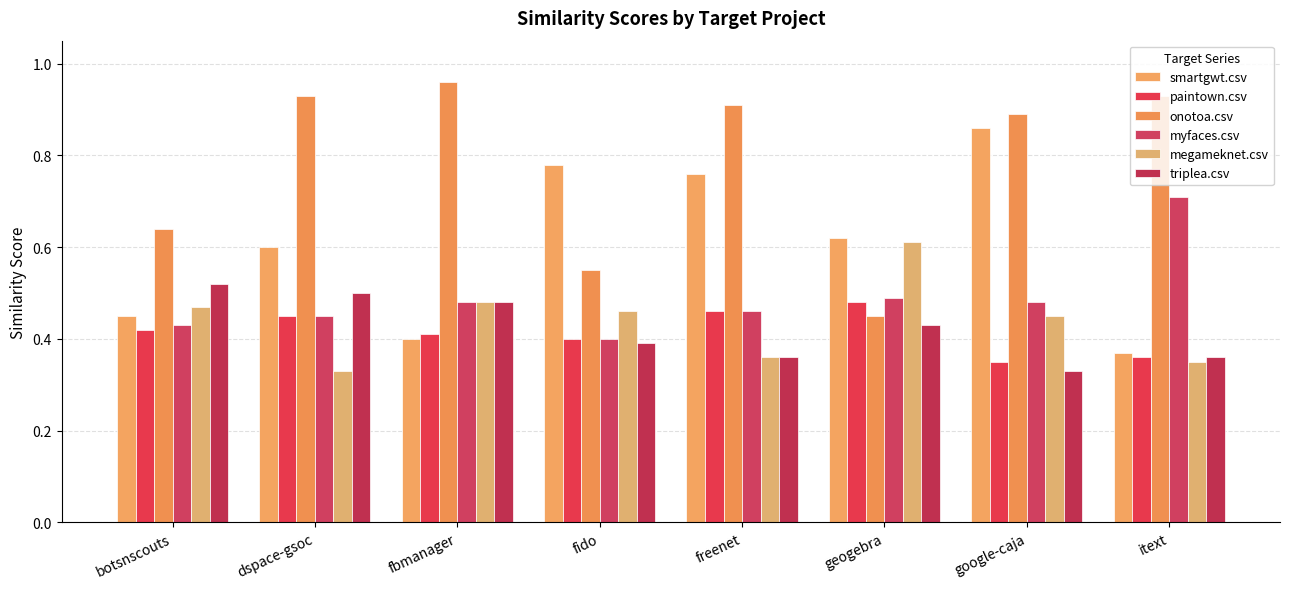

Where is triplea.csv nearest to the value 0?

google-caja